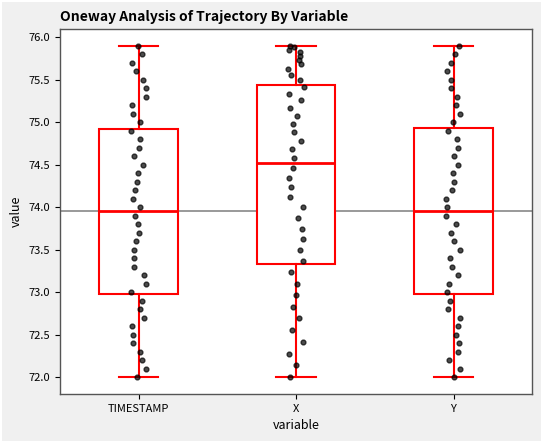

Where is the lower edge of the box for X on the y-axis? The values are not printed on the chart, so give them approximately, as read against the axis.

73.35